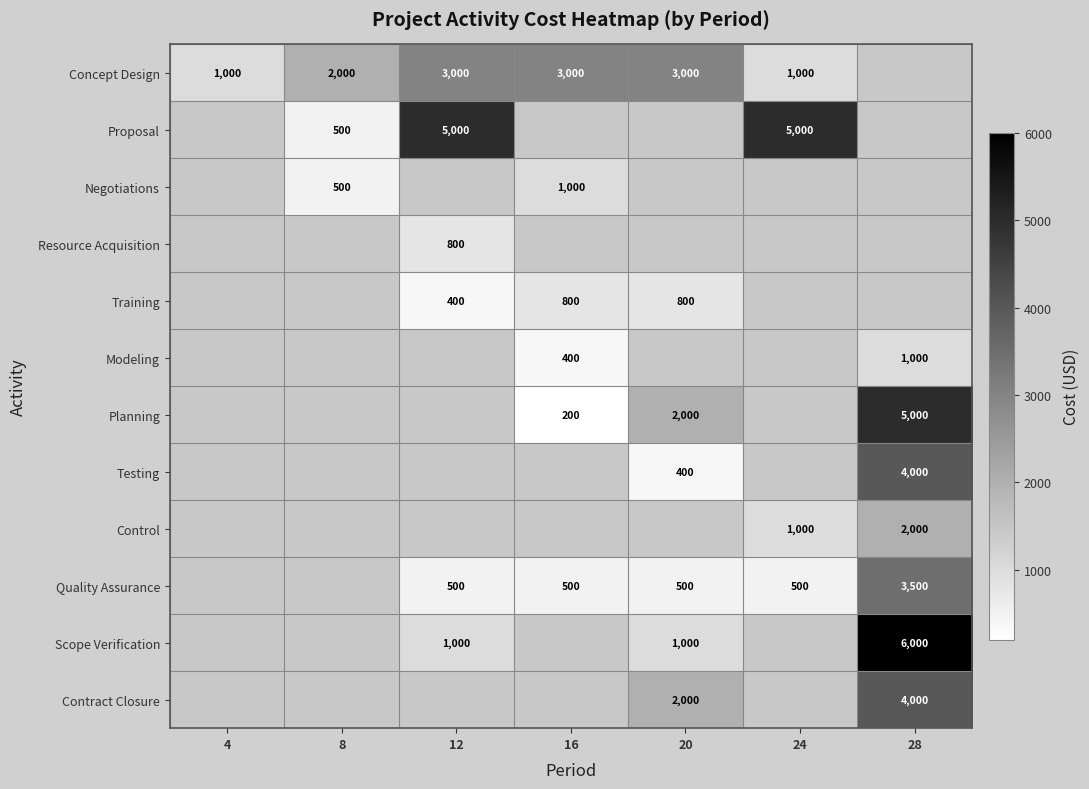

What is the minimum value shown in the chart?

200.0